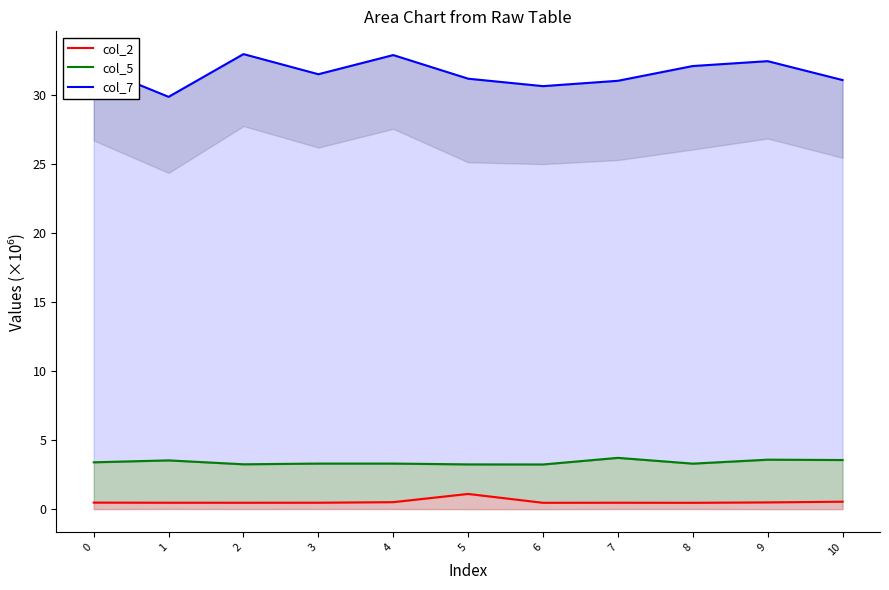

The col_2 series shows 0.1 at 6. True or false?

False